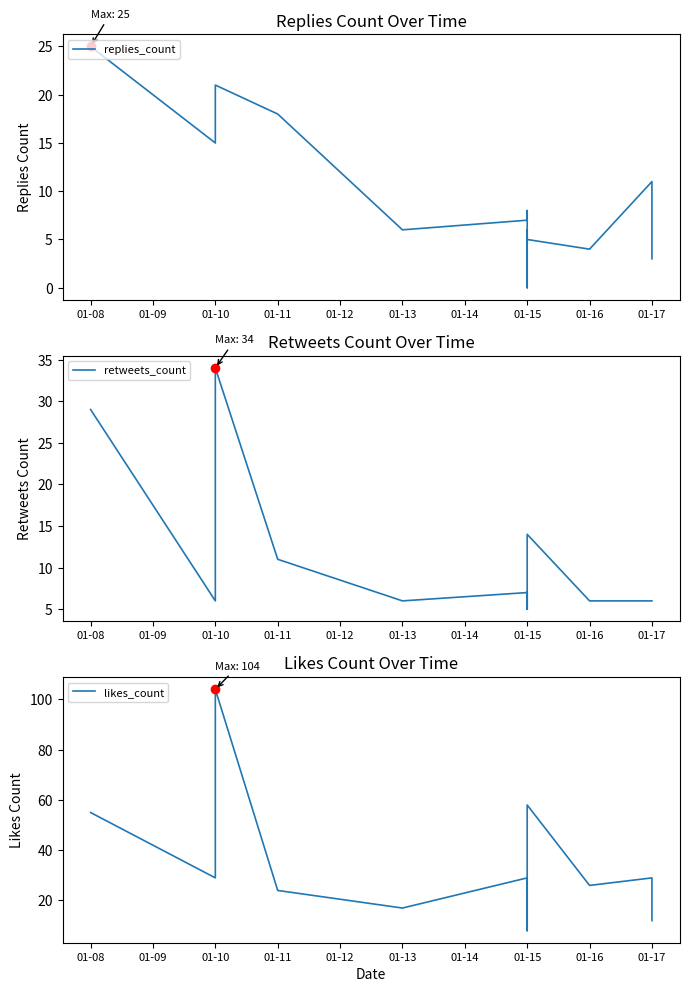

True or false: retweets_count and likes_count cross at least once.

False